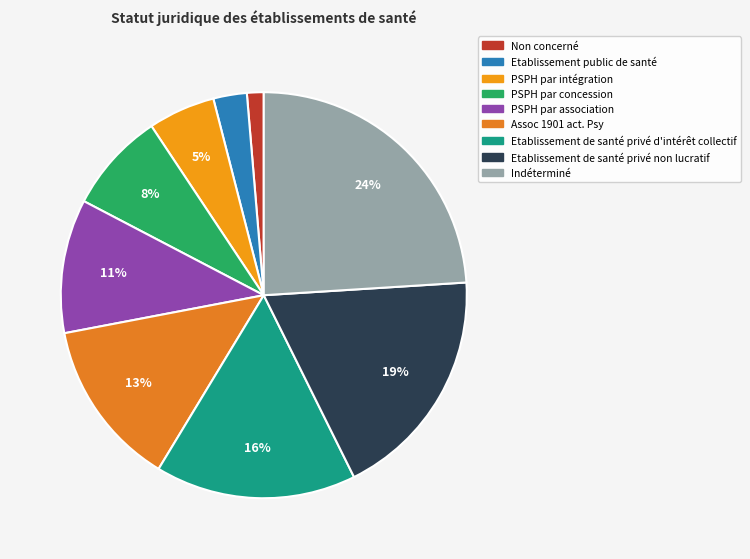

What is the total percentage of Etablissement public de santé and PSPH par association?

13.5%